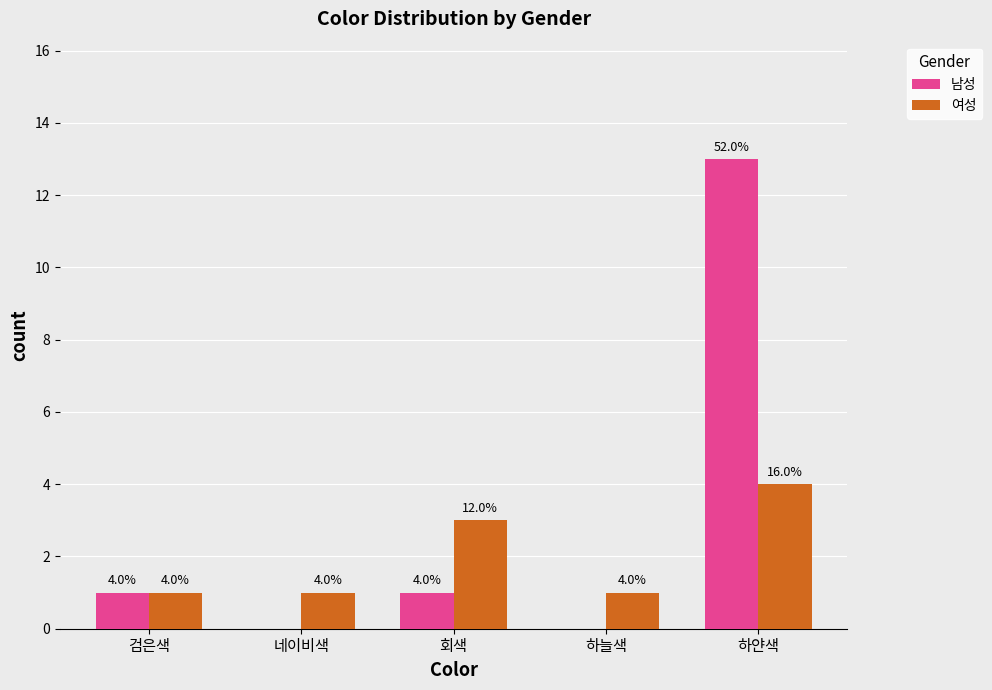

What are all the series names shown in the legend?

남성, 여성